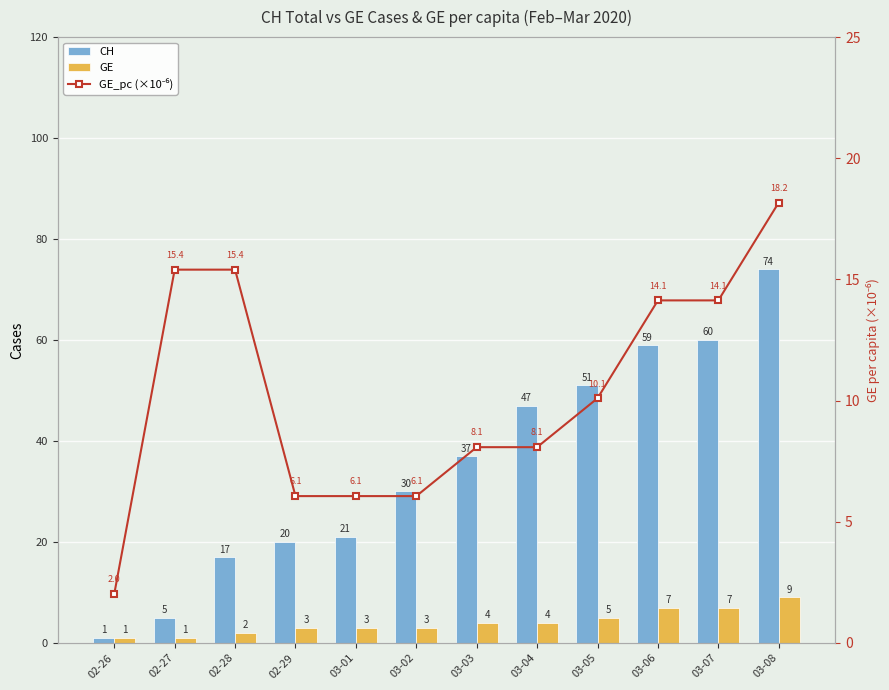

Reading left to right, extract all data points from this chart.

CH: 02-26=1.0	02-27=5.0	02-28=17.0	02-29=20.0	03-01=21.0	03-02=30.0	03-03=37.0	03-04=47.0	03-05=51.0	03-06=59.0	03-07=60.0	03-08=74.0
GE: 02-26=1.0	02-27=1.0	02-28=2.0	02-29=3.0	03-01=3.0	03-02=3.0	03-03=4.0	03-04=4.0	03-05=5.0	03-06=7.0	03-07=7.0	03-08=9.0
GE_pc (×10⁻⁶): 02-26=2.0	02-27=15.4	02-28=15.4	02-29=6.1	03-01=6.1	03-02=6.1	03-03=8.1	03-04=8.1	03-05=10.1	03-06=14.1	03-07=14.1	03-08=18.2